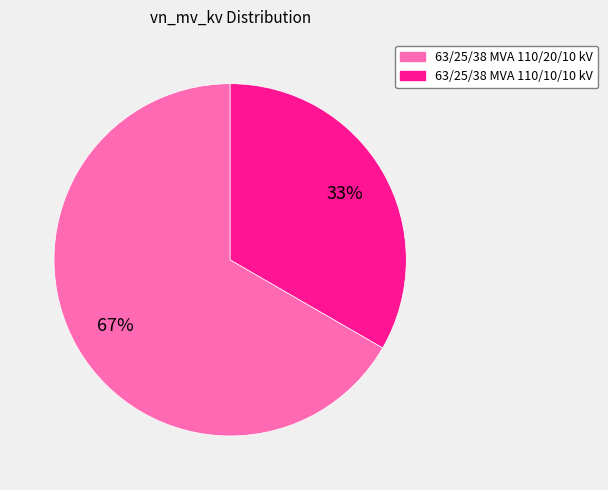

Which slice is the smallest?

63/25/38 MVA 110/10/10 kV